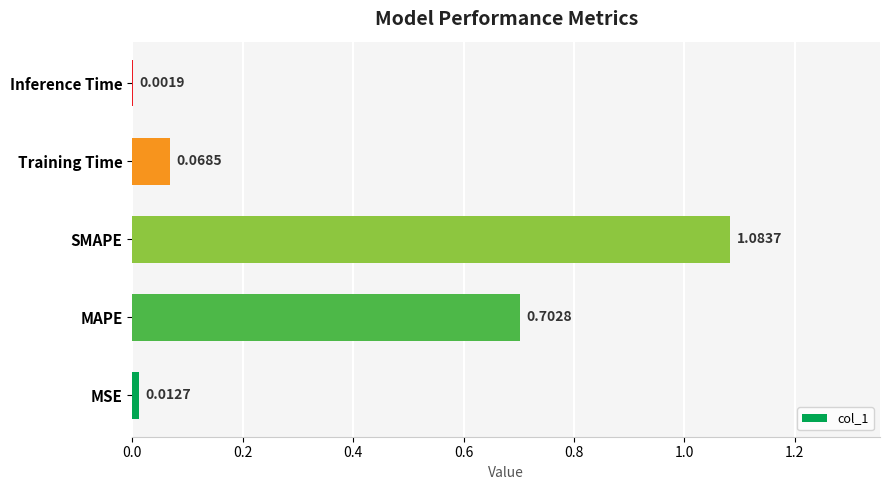

At which label is the value closest to 0?

Inference Time